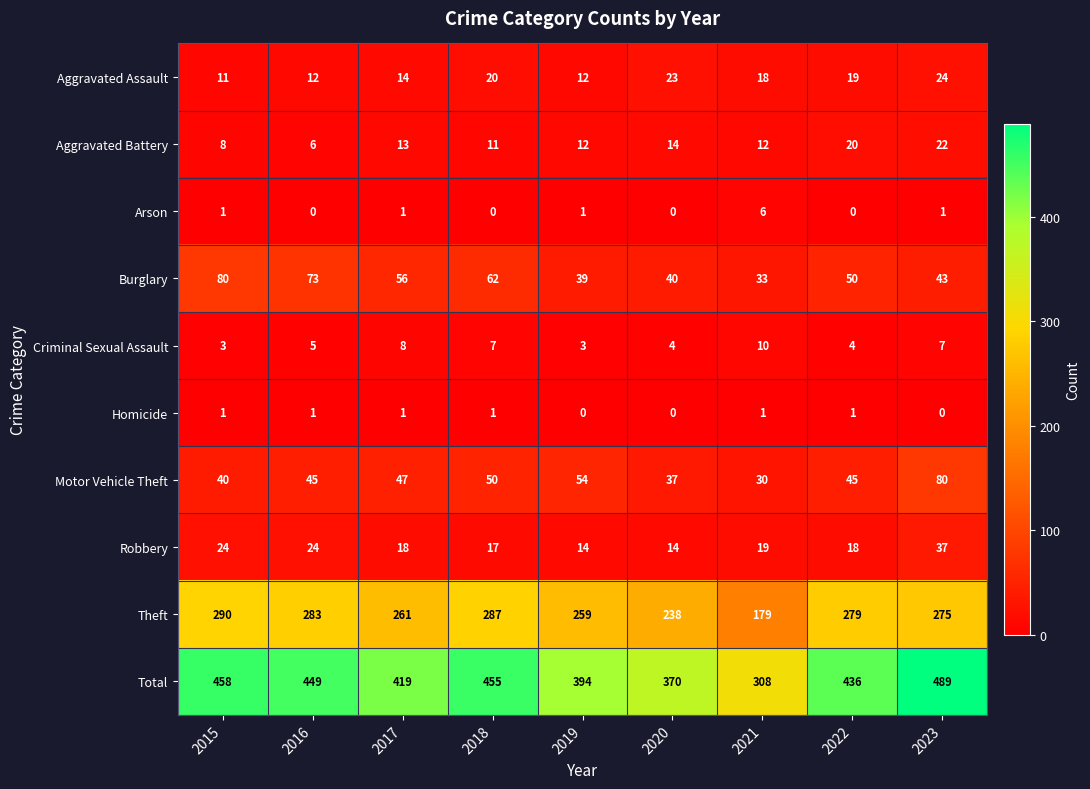

At which category does the chart reach its peak across all series?

2023